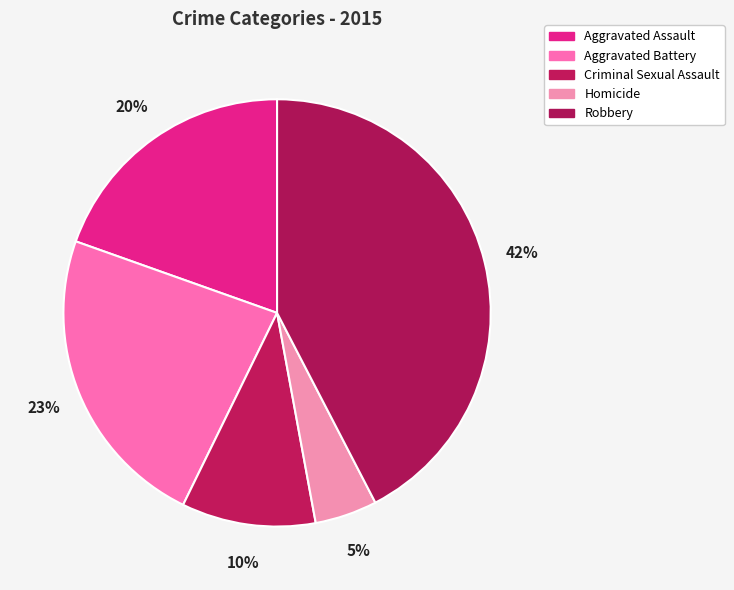

What percentage is the Aggravated Assault slice, to the nearest percent?

20%